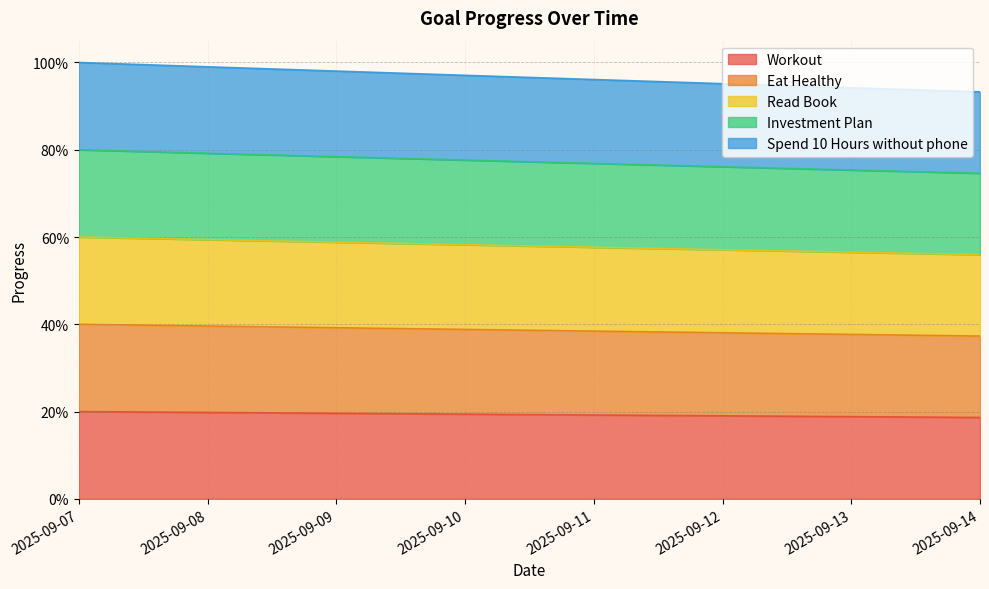

At 2025-09-08, list the series in order from smallest to largest.

Workout, Eat Healthy, Read Book, Investment Plan, Spend 10 Hours without phone